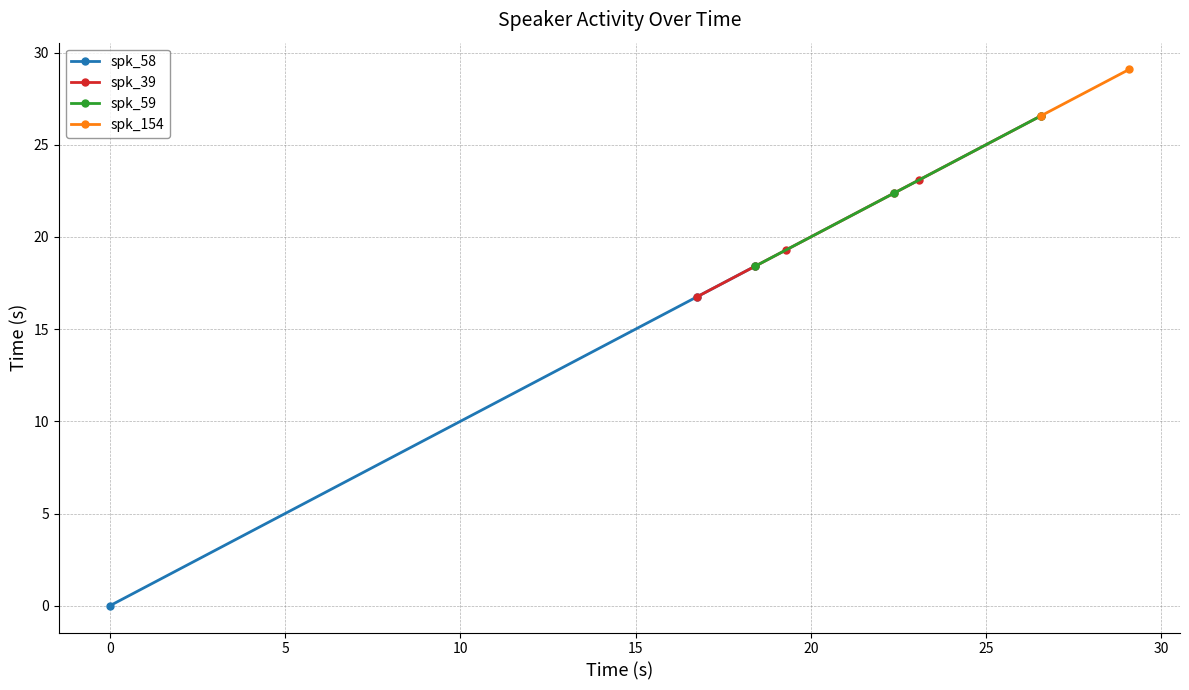

True or false: the data has more than 1 interior local peaks.

False